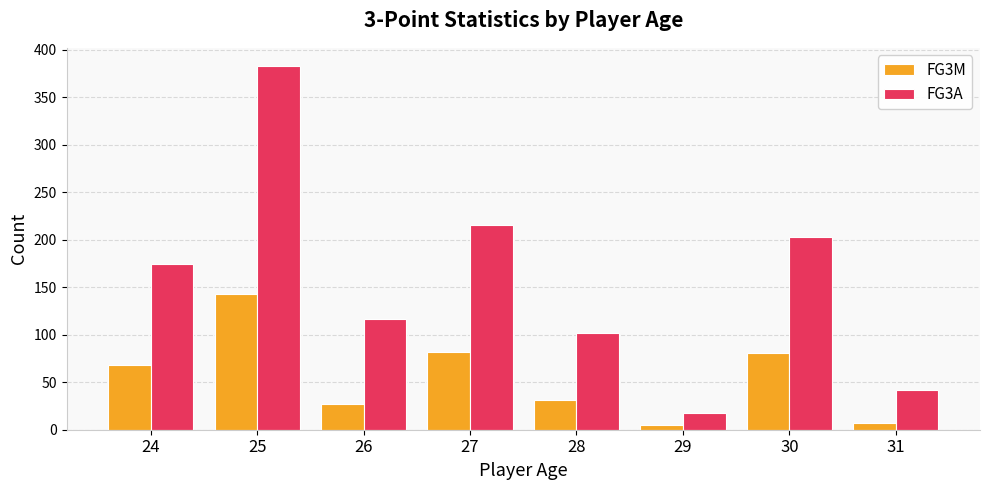

The value of FG3M at 29 is 5. True or false?

True